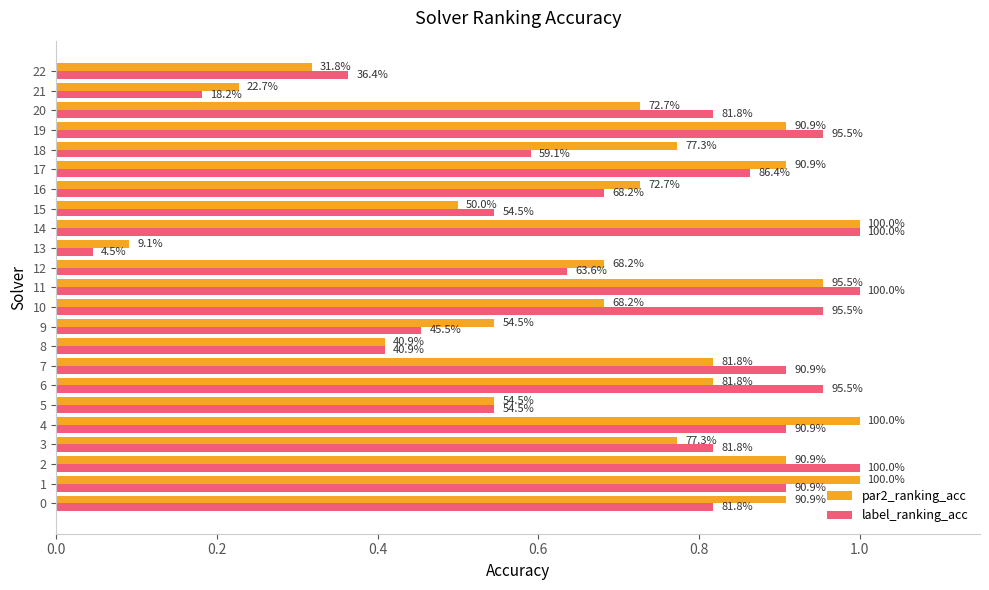

What is the average value of the par2_ranking_acc series?

0.7